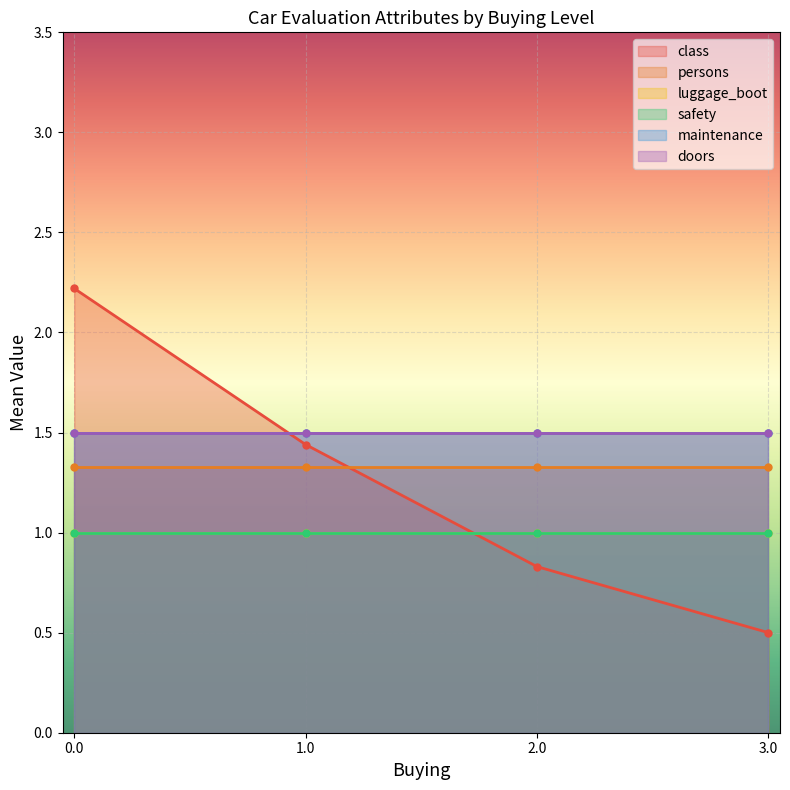

How many lines are shown in the chart?

6